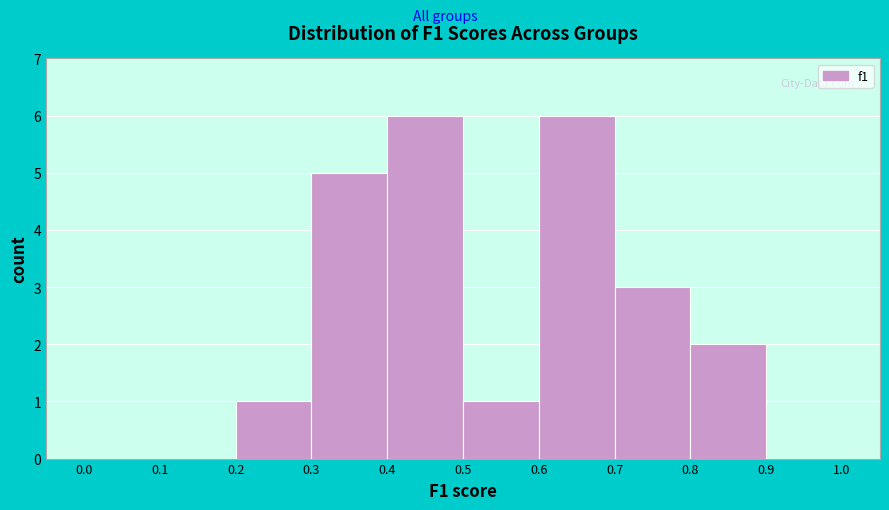

What is the height of the bar covering 0.7 to 0.8 on the x-axis? The values are not printed on the chart, so give them approximately, as read against the axis.

3